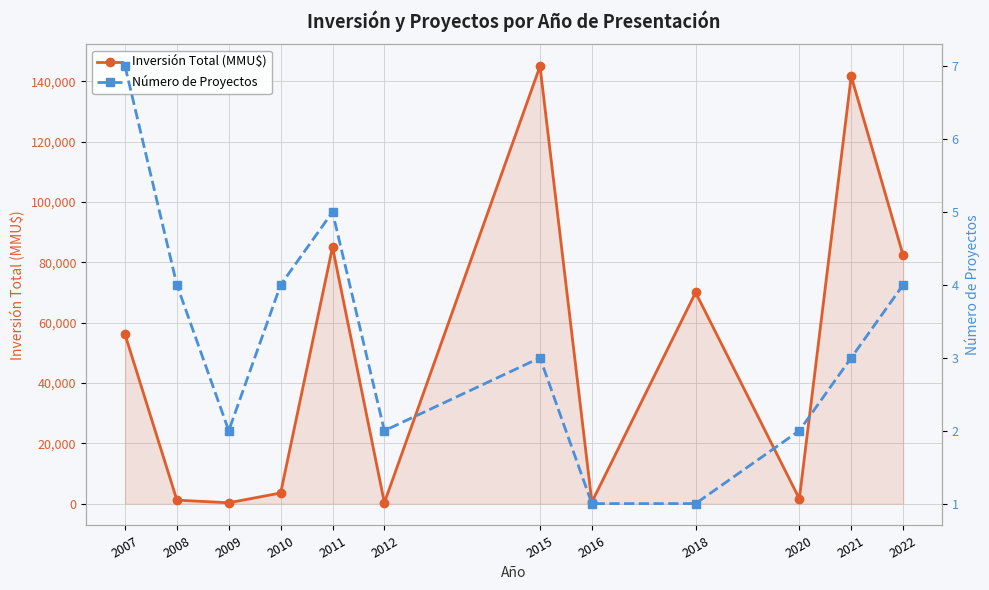

True or false: Inversión Total (MMU$) and Número de Proyectos intersect in this chart.

False